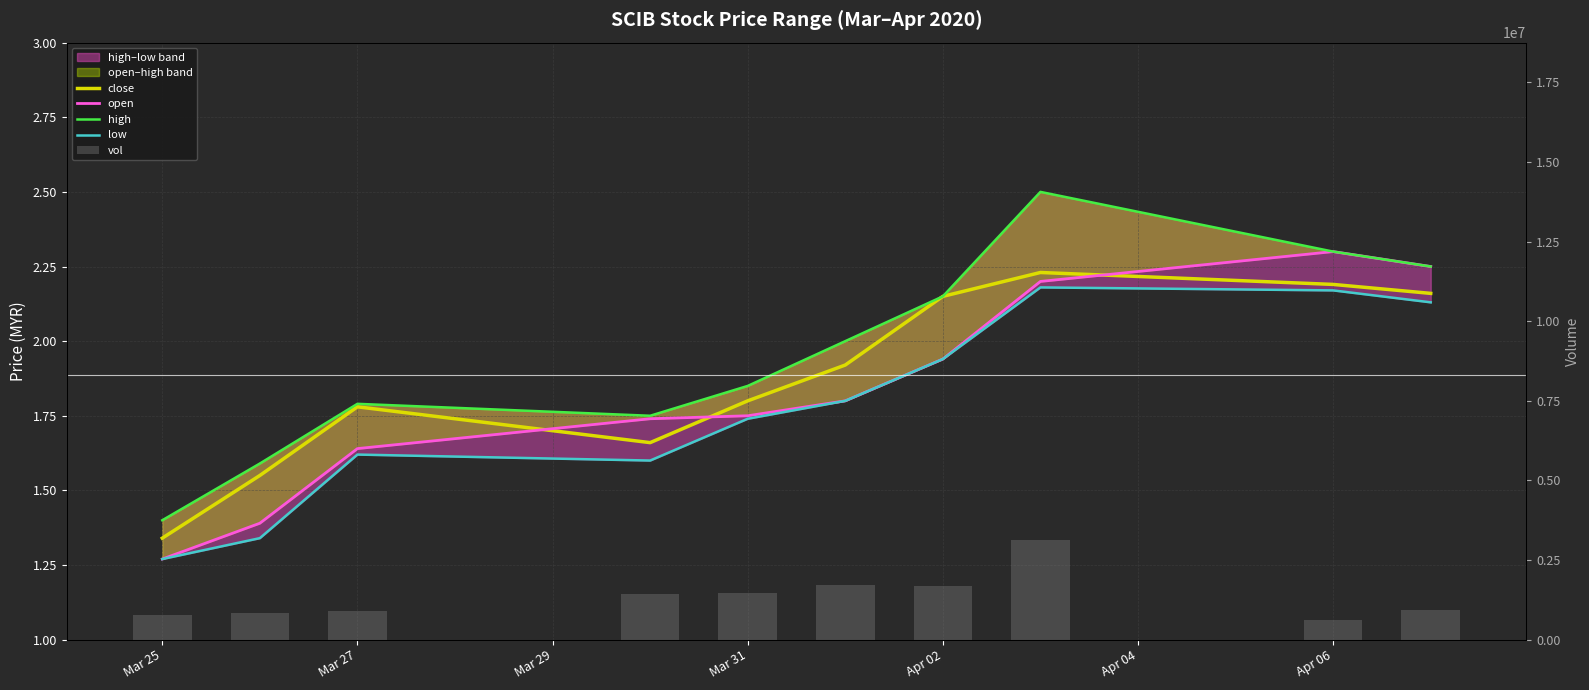

What is the minimum value shown in the chart?

1.3